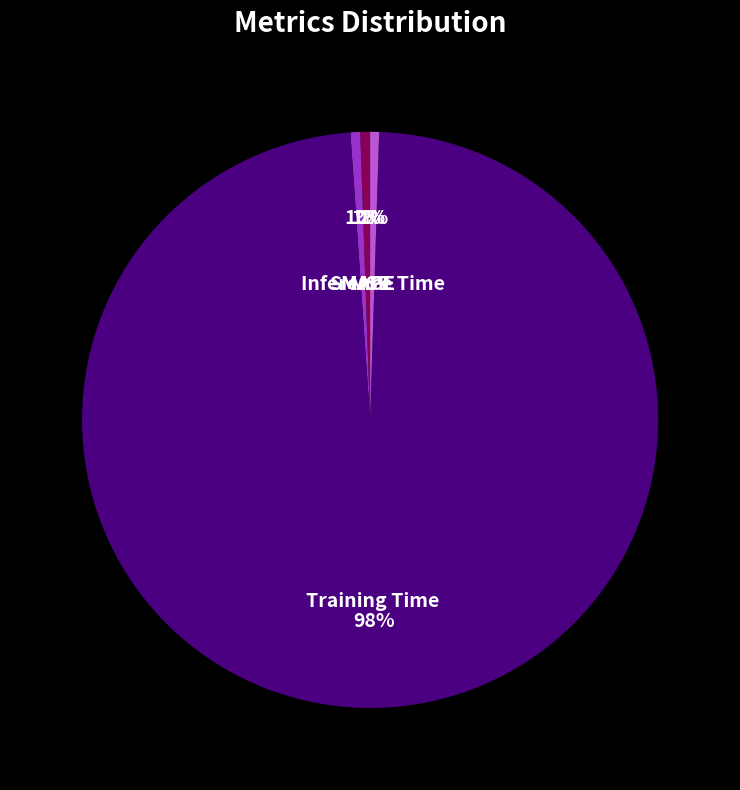

Combined, do Training Time and SMAPE account for over 50%?

Yes